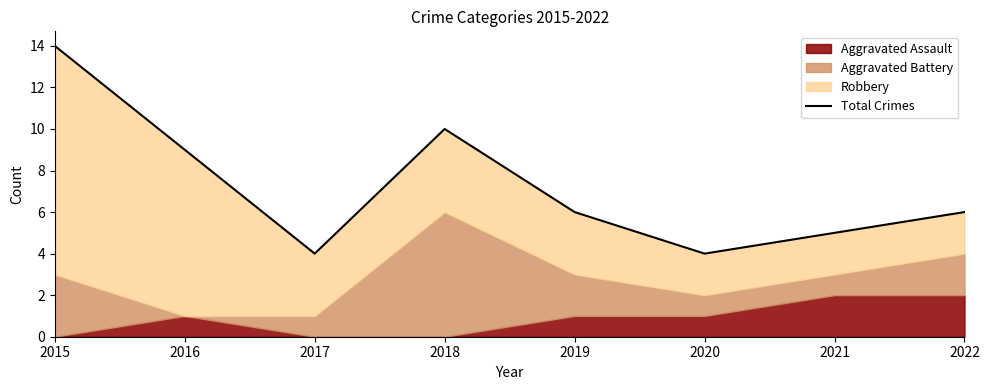

List the labels in order of value, smallest first.

2017, 2020, 2021, 2019, 2022, 2016, 2018, 2015